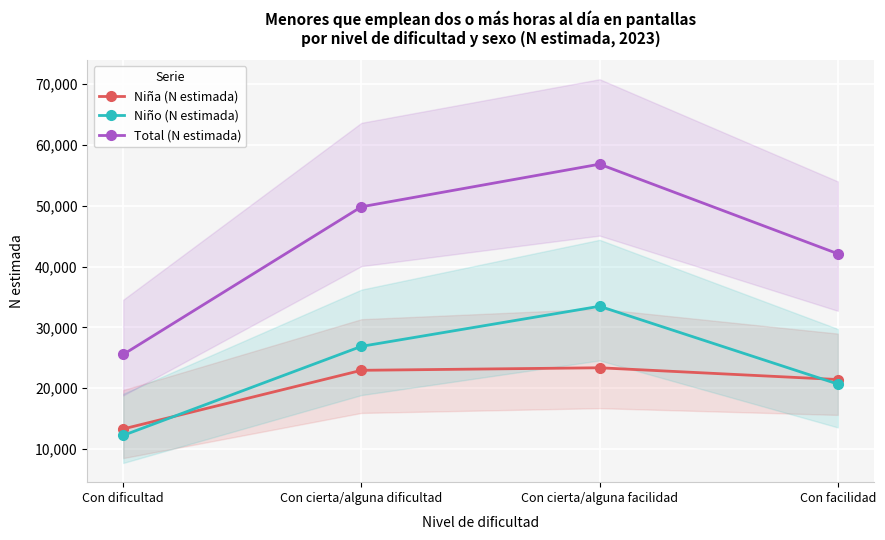

Between Con dificultad and Con facilidad, which series saw the biggest shift?

Total (N estimada)